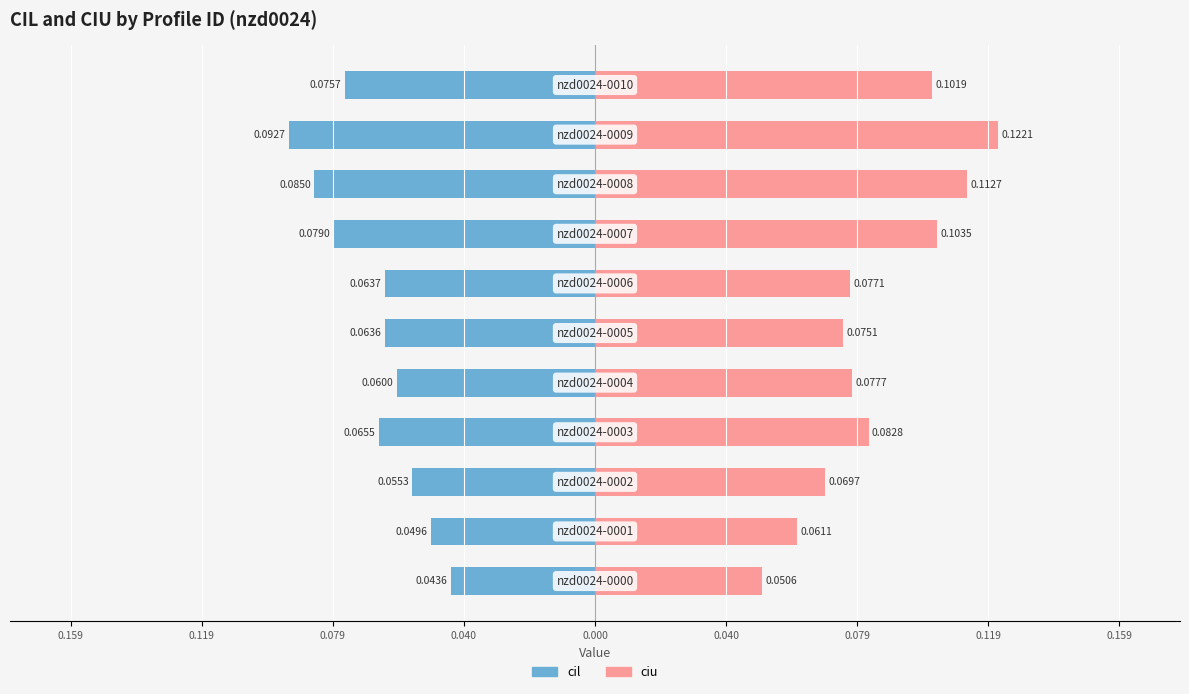

Reading left to right, transcribe all the data shown in this chart.

cil: -0.0	-0.0	-0.1	-0.1	-0.1	-0.1	-0.1	-0.1	-0.1	-0.1	-0.1
ciu: 0.1	0.1	0.1	0.1	0.1	0.1	0.1	0.1	0.1	0.1	0.1